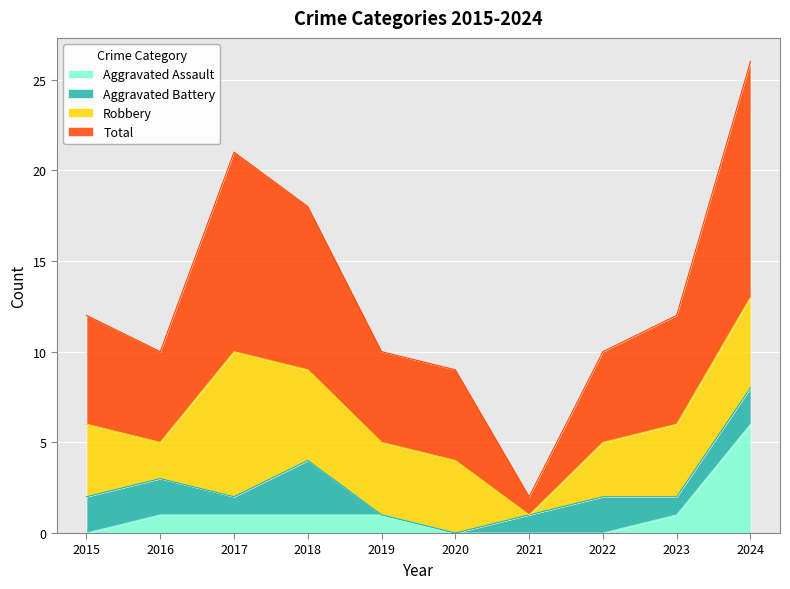

True or false: Aggravated Assault has a value of 1 at 2019.

True